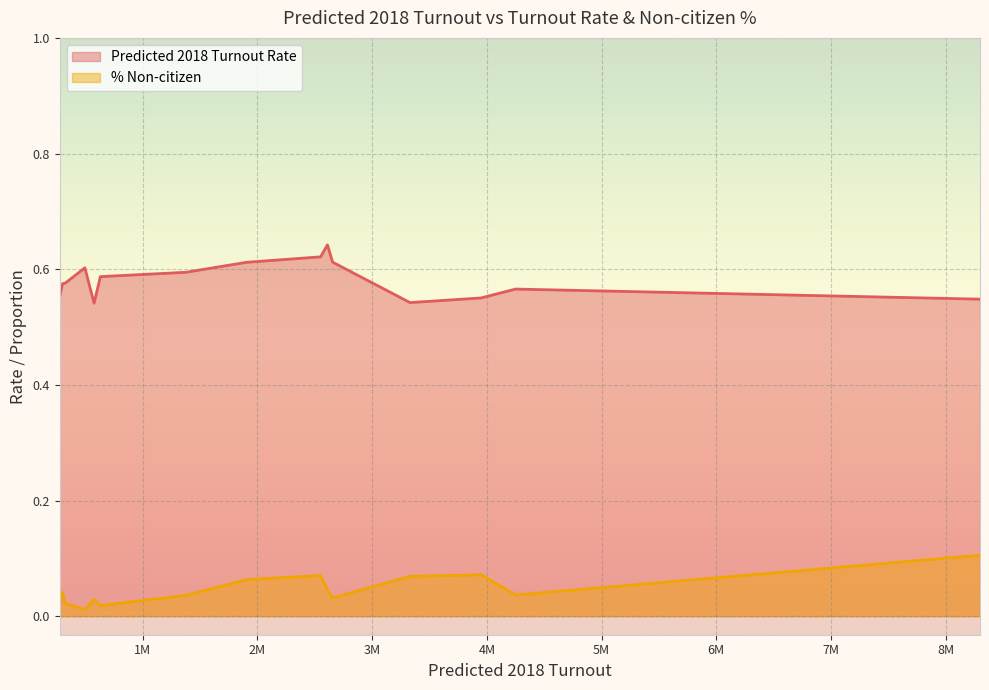

What are all the series names shown in the legend?

Predicted 2018 Turnout Rate, % Non-citizen